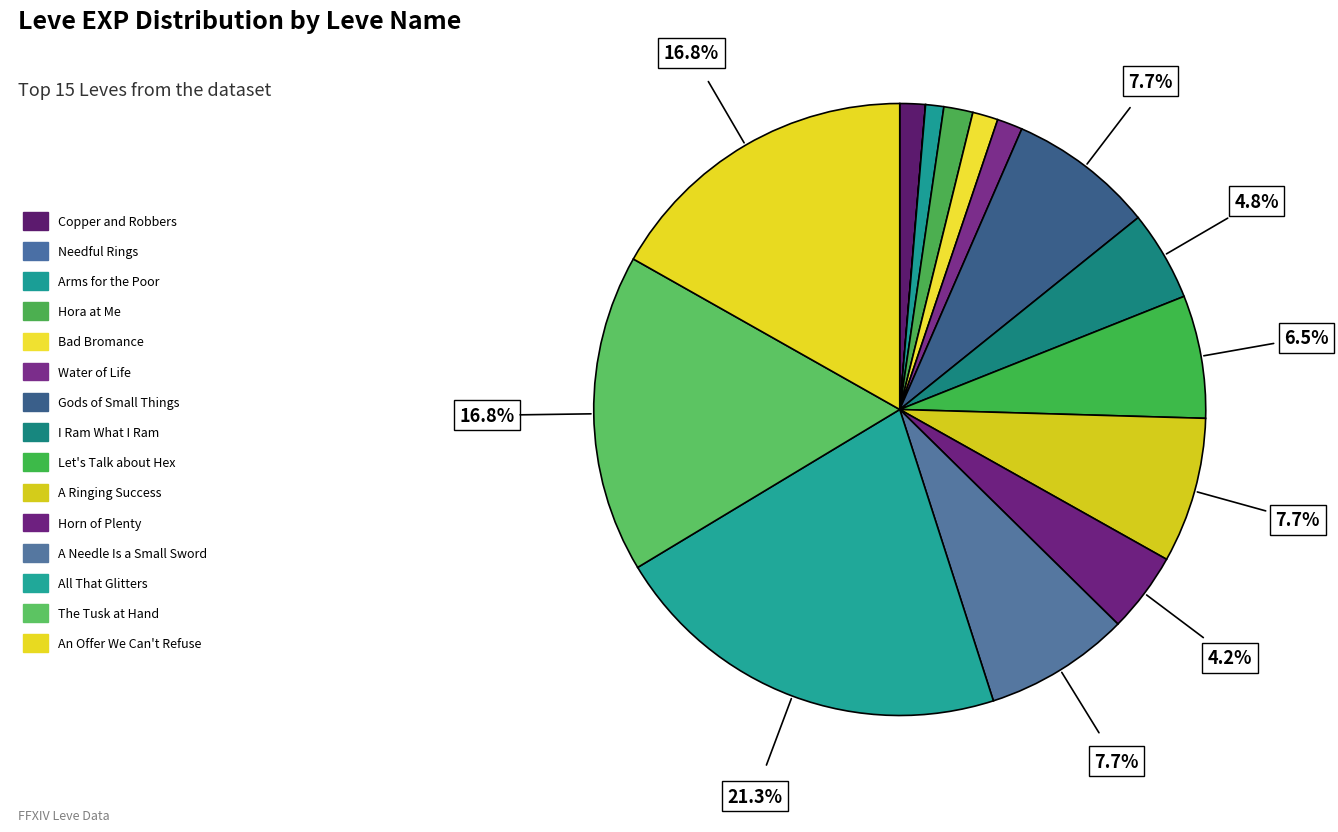

The Water of Life slice represents 1% of the pie. True or false?

True